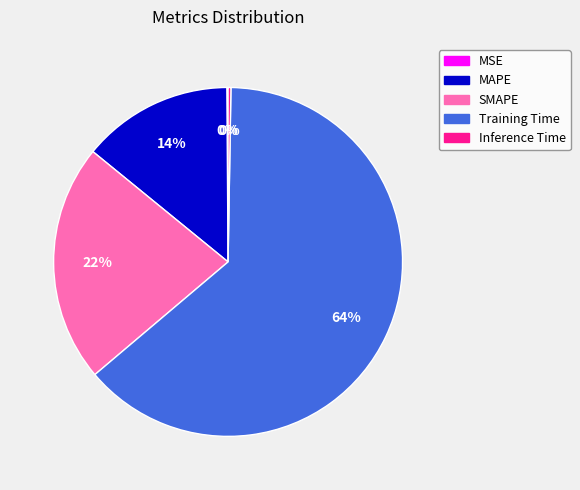

To the nearest percent, what is the average slice percentage?

20%